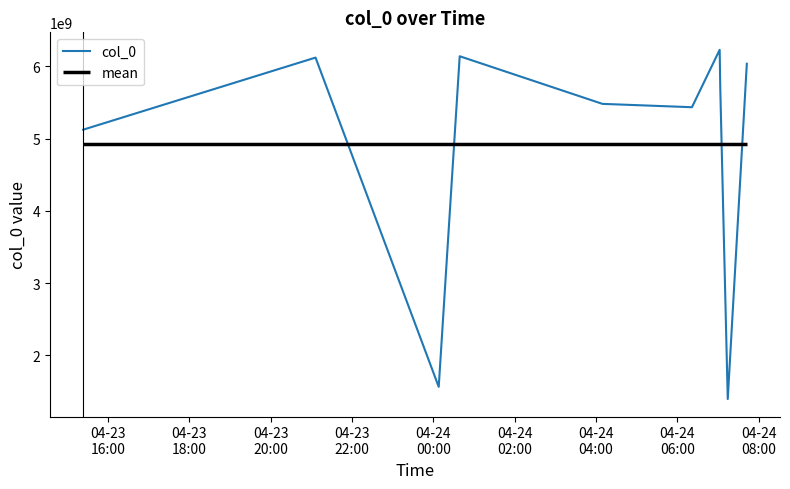

What is the lowest value of the col_0 series?

1395098693